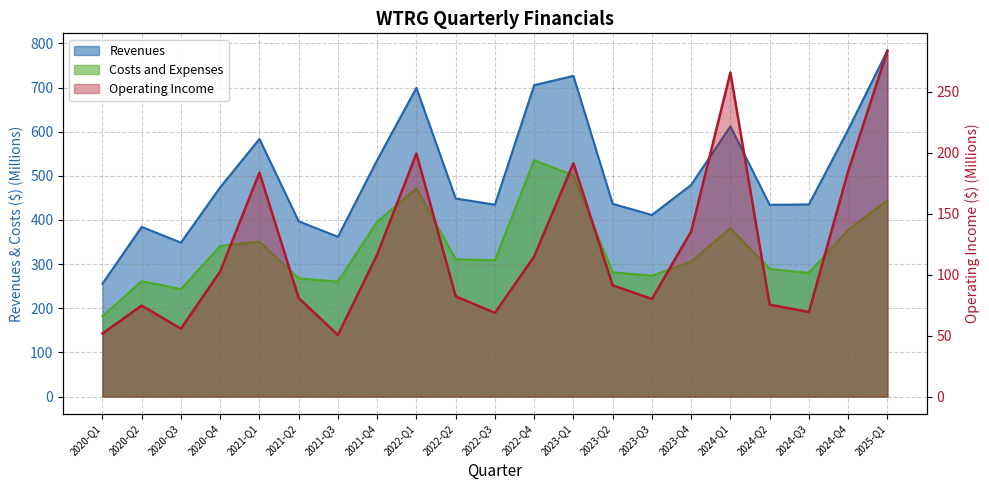

Where is the first local maximum for Revenues?

2020-Q2